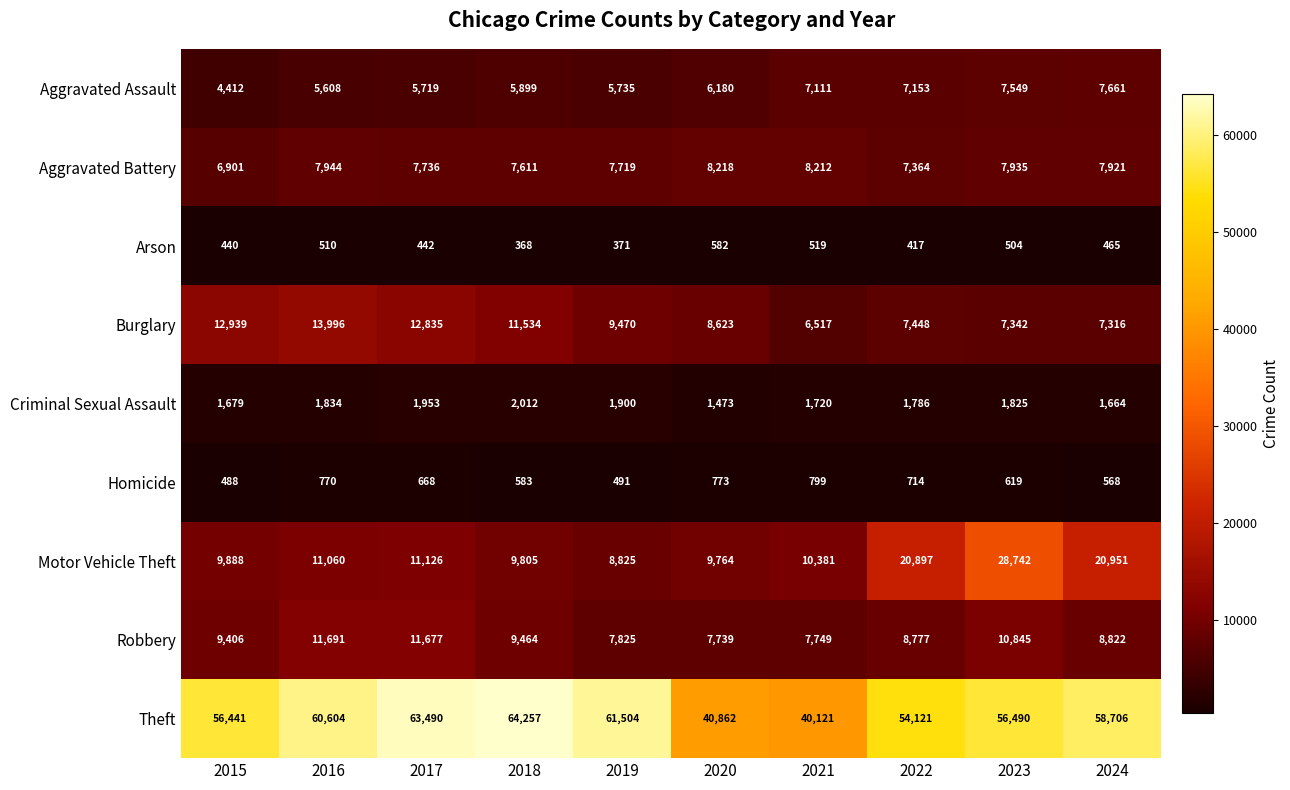

List the series in order of their peak value, lowest first.

Arson, Homicide, Criminal Sexual Assault, Aggravated Assault, Aggravated Battery, Robbery, Burglary, Motor Vehicle Theft, Theft